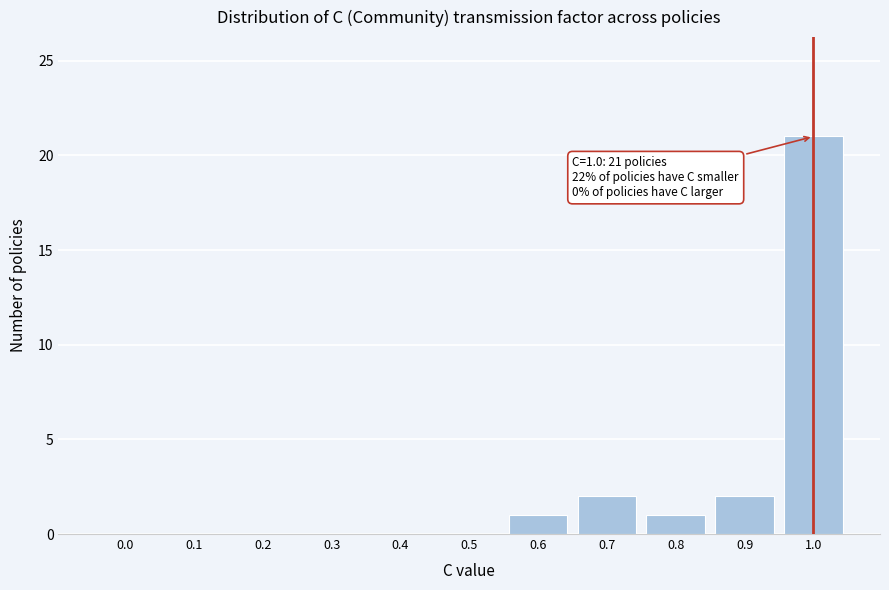

Reading left to right, transcribe all the data shown in this chart.

0.0=0	0.1=0	0.2=0	0.3=0	0.4=0	0.5=0	0.6=1	0.7=2	0.8=1	0.9=2	1.0=21